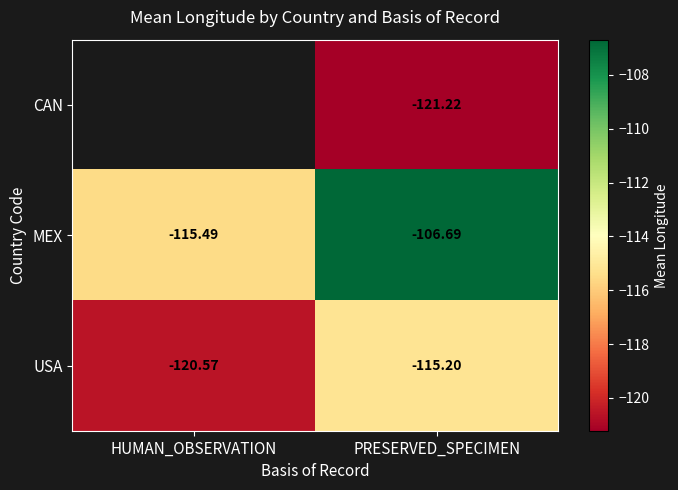

At which label does MEX reach its minimum?

HUMAN_OBSERVATION